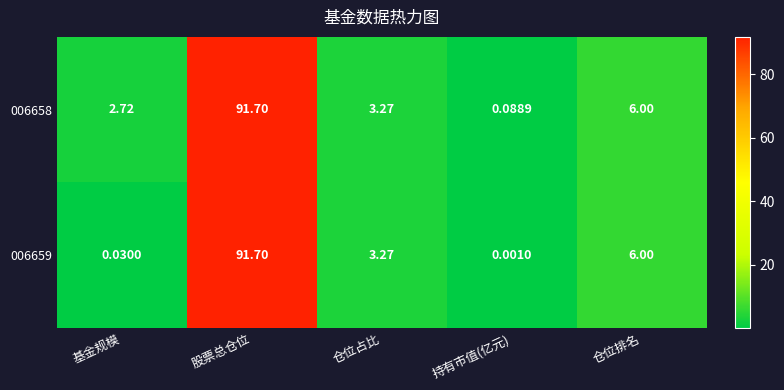

Which category has the highest value across all series?

股票总仓位